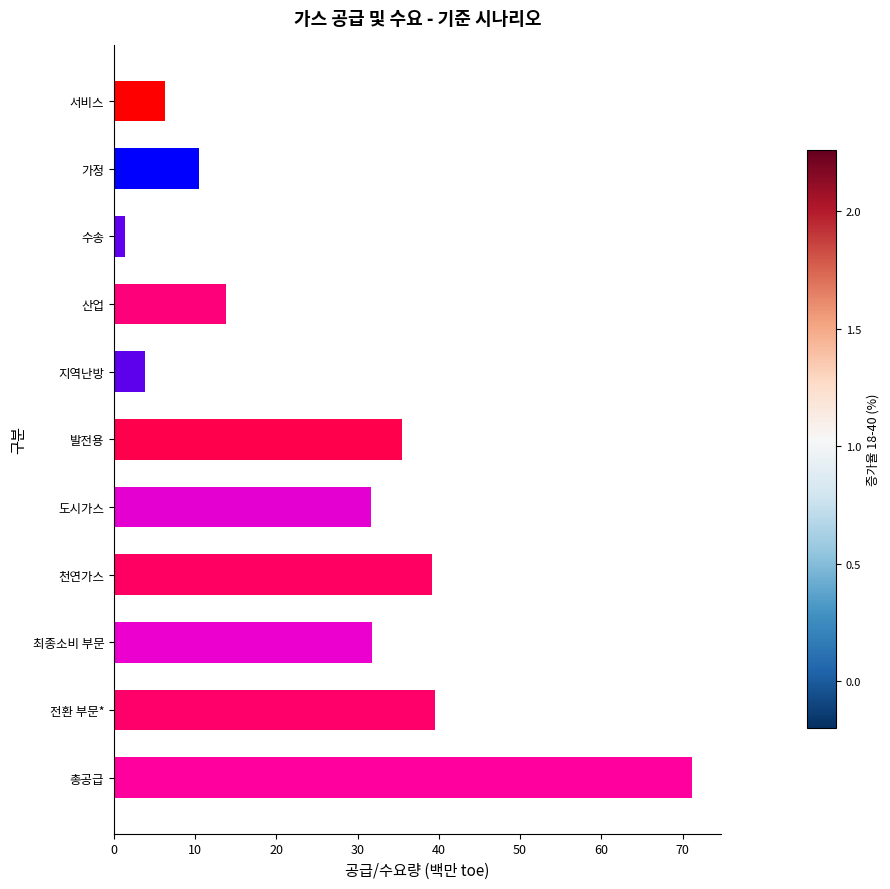

What is the difference between the values at 전환 부문* and 산업?

25.7